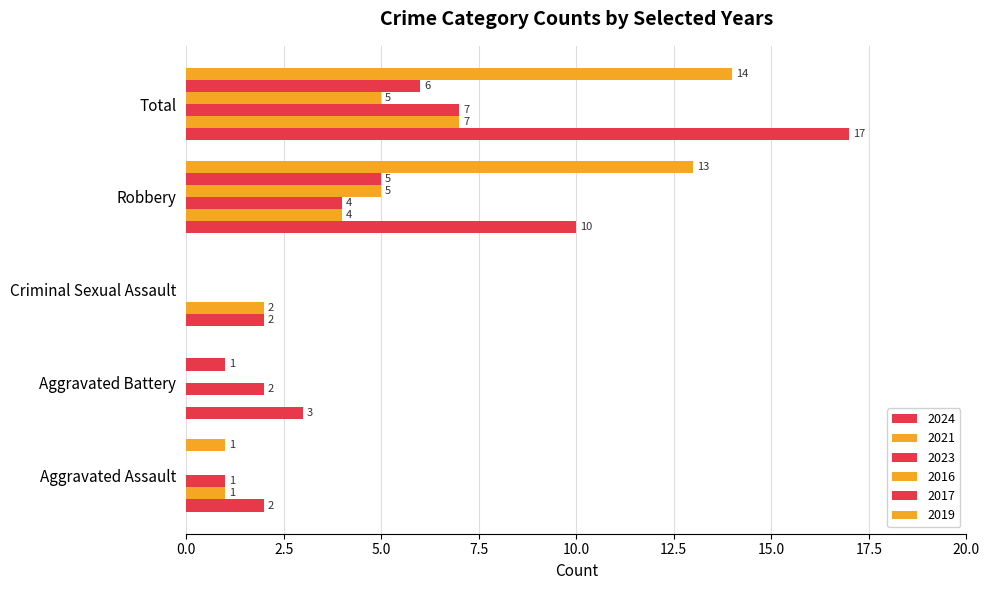

How many data points does each series have?

5